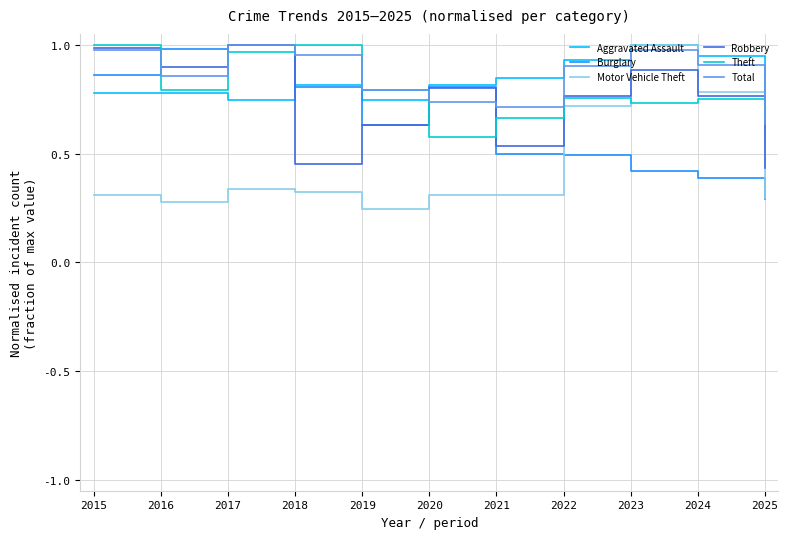

Between which two adjacent categories do Burglary and Motor Vehicle Theft first intersect?

2021 and 2022